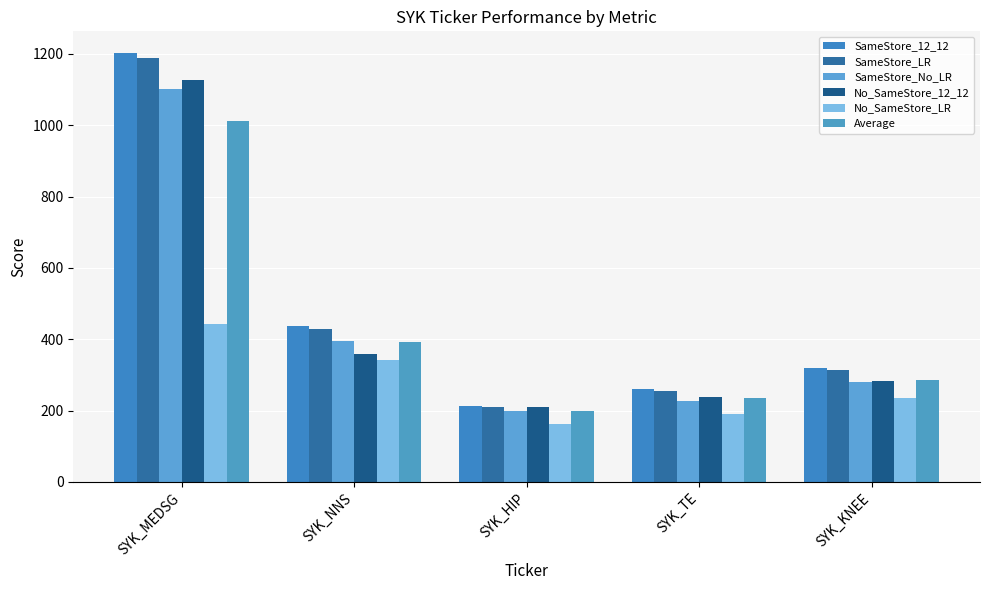

What is the total value across all series at SYK_KNEE?

1716.6